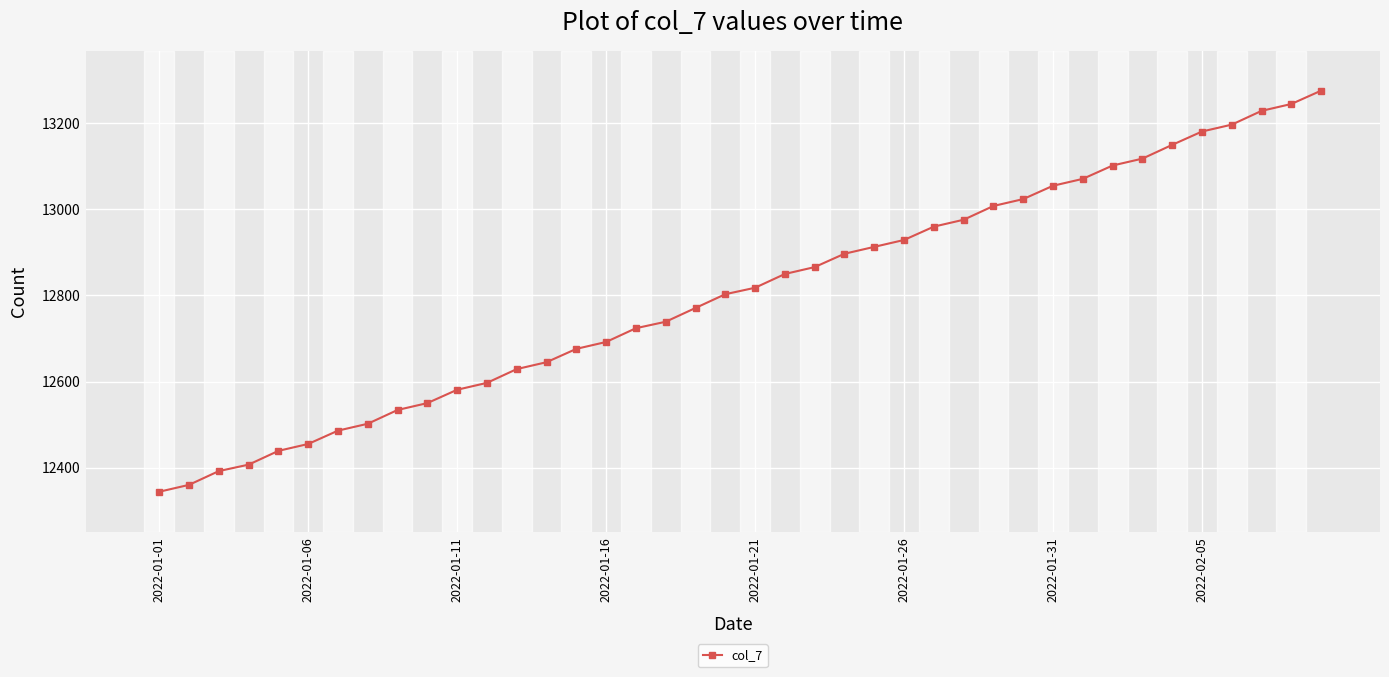

What is the difference between the second highest and second lowest values?

885